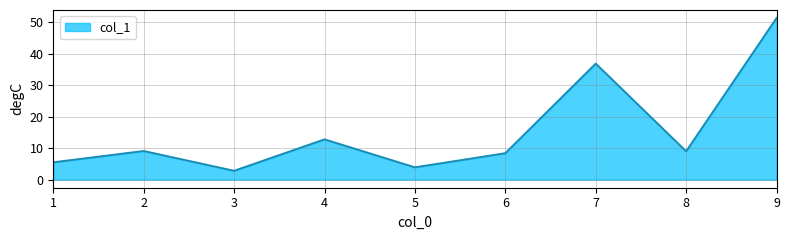

Which label corresponds to the smallest value in the chart?

3